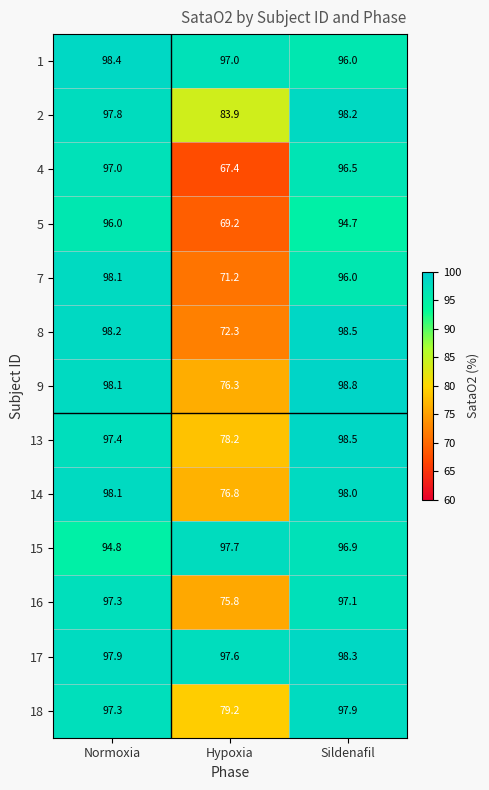

Which series has the largest range (max minus min)?

4